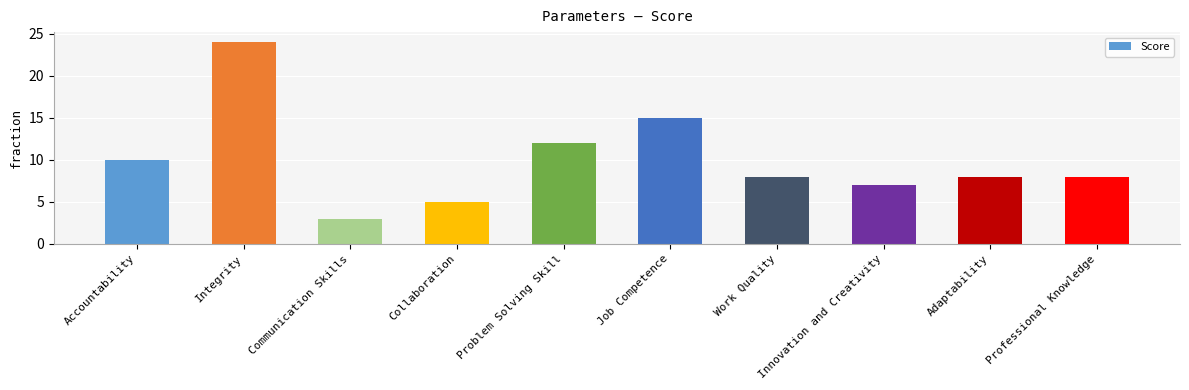

Is it true that the value at Job Competence is 5?

False